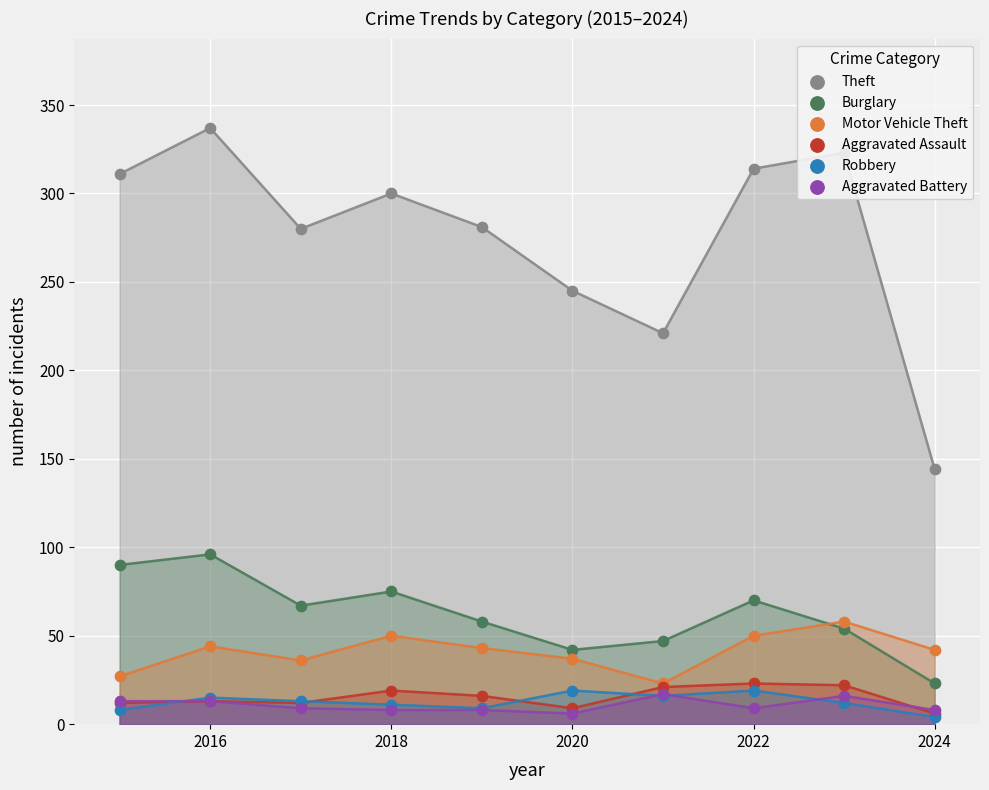

What are all the series names shown in the legend?

Theft, Burglary, Motor Vehicle Theft, Aggravated Assault, Robbery, Aggravated Battery